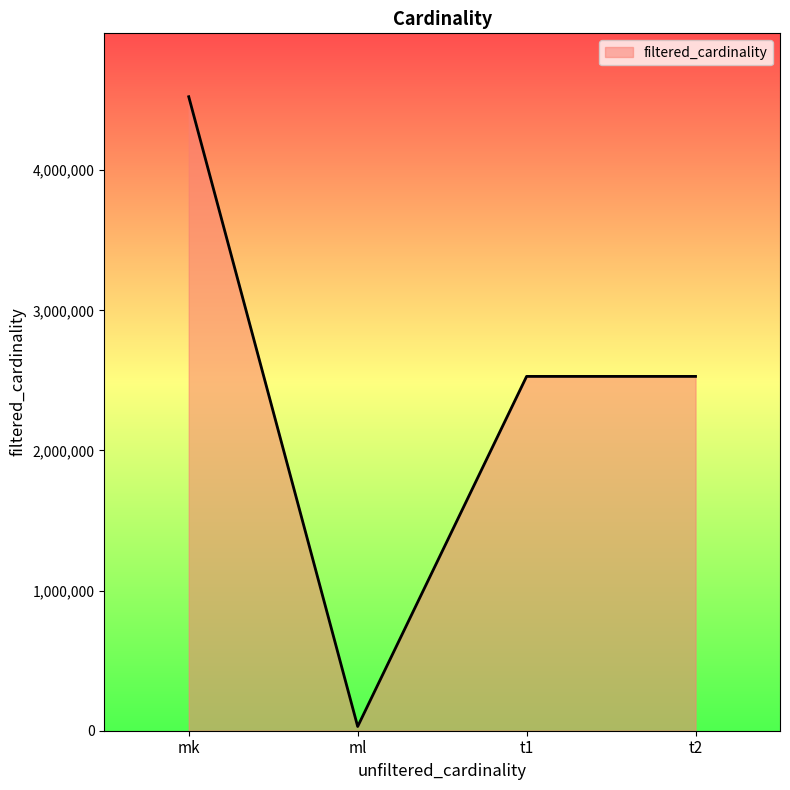

How many interior local valleys (lower than both neighbors) does the data have?

1